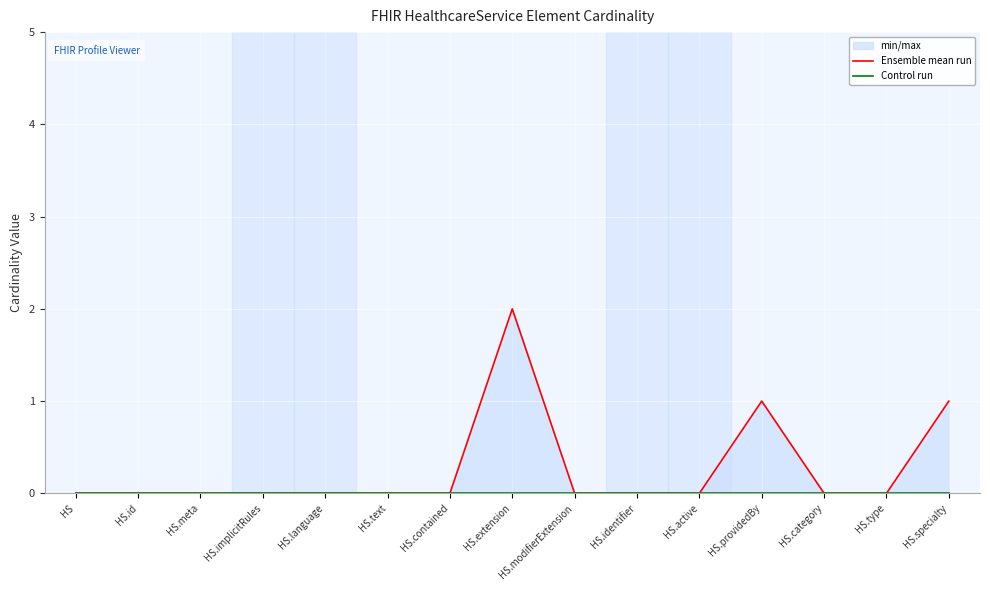

List the series in order of their overall mean, highest first.

Ensemble mean run, Control run